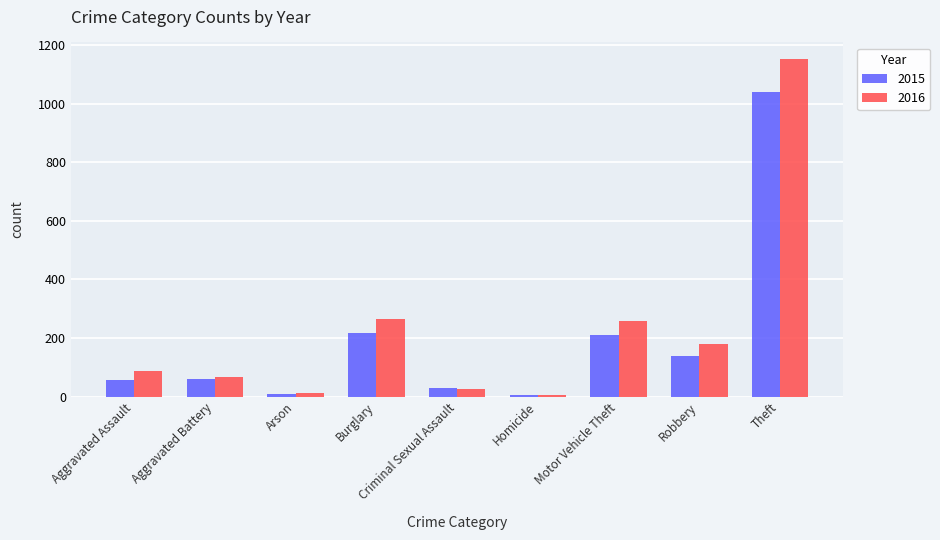

Rank the series by their maximum value, from highest to lowest.

2016, 2015